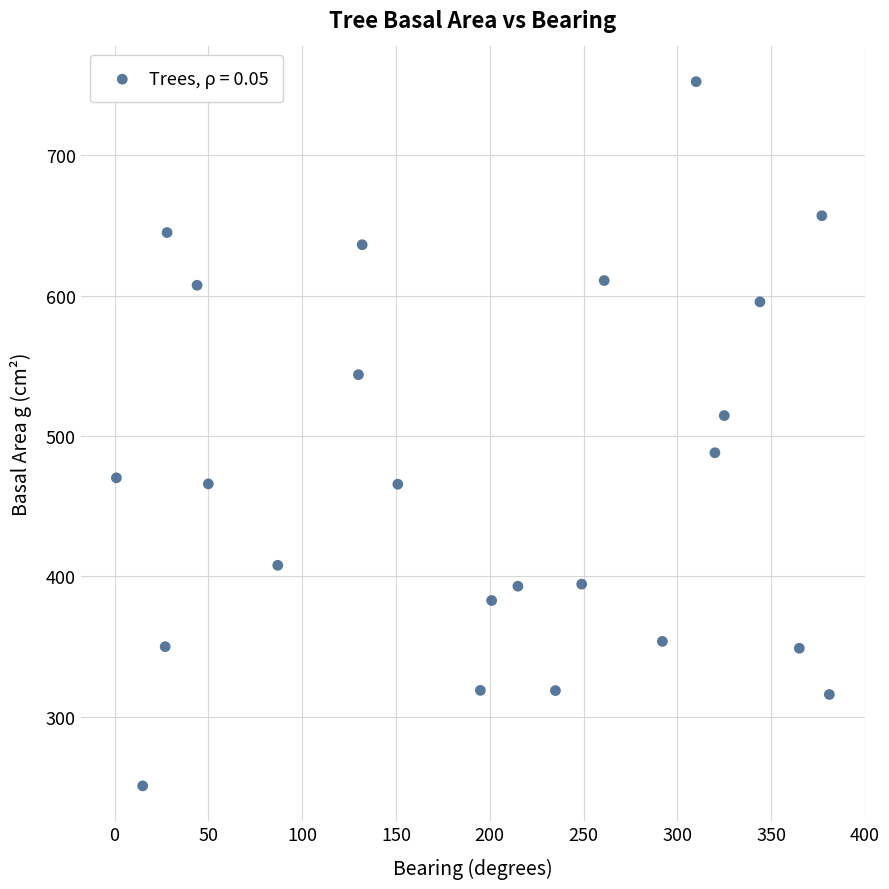

What is the range of Y values (max minus min)?

502.0